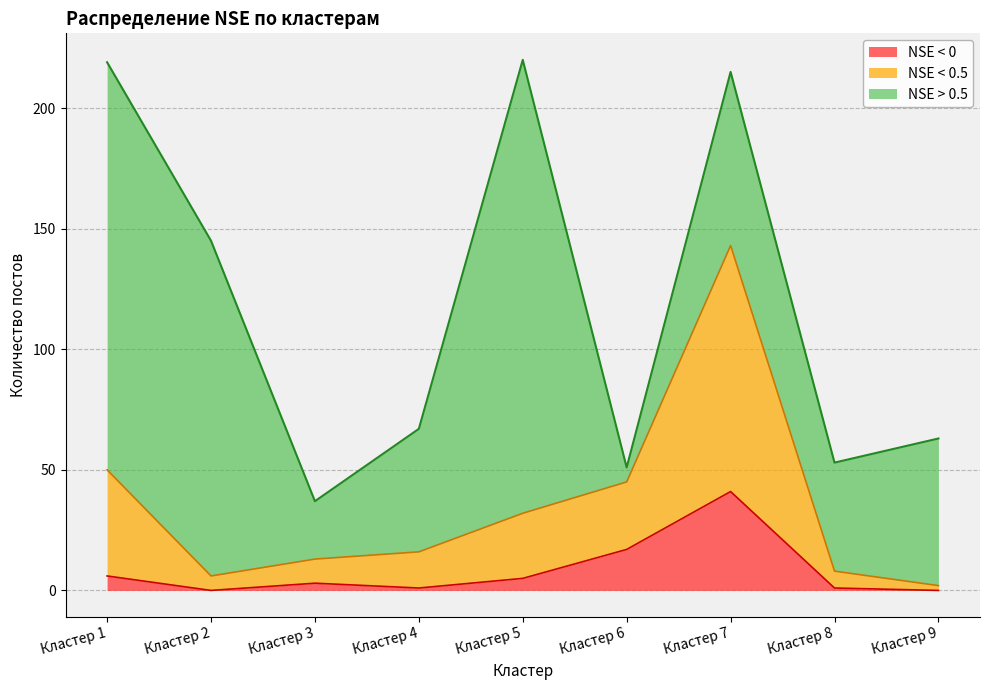

The value of NSE < 0 at Кластер 6 is 9. True or false?

False